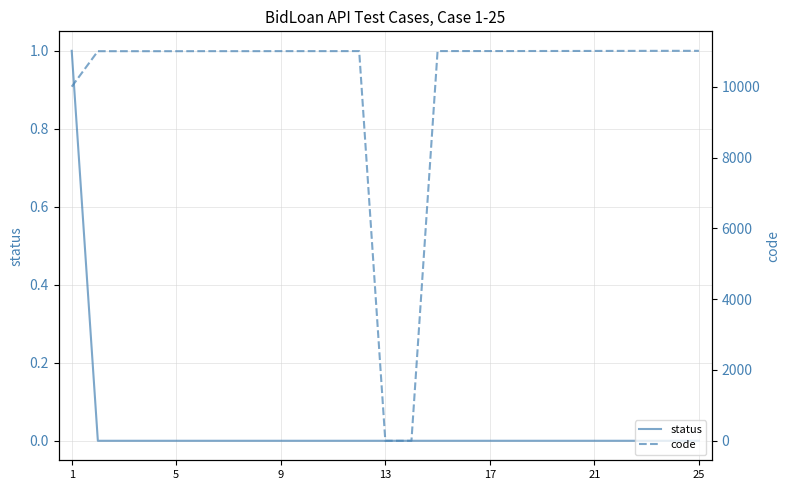

In code, how many points are higher than both neighbors (excluding endpoints)?

1